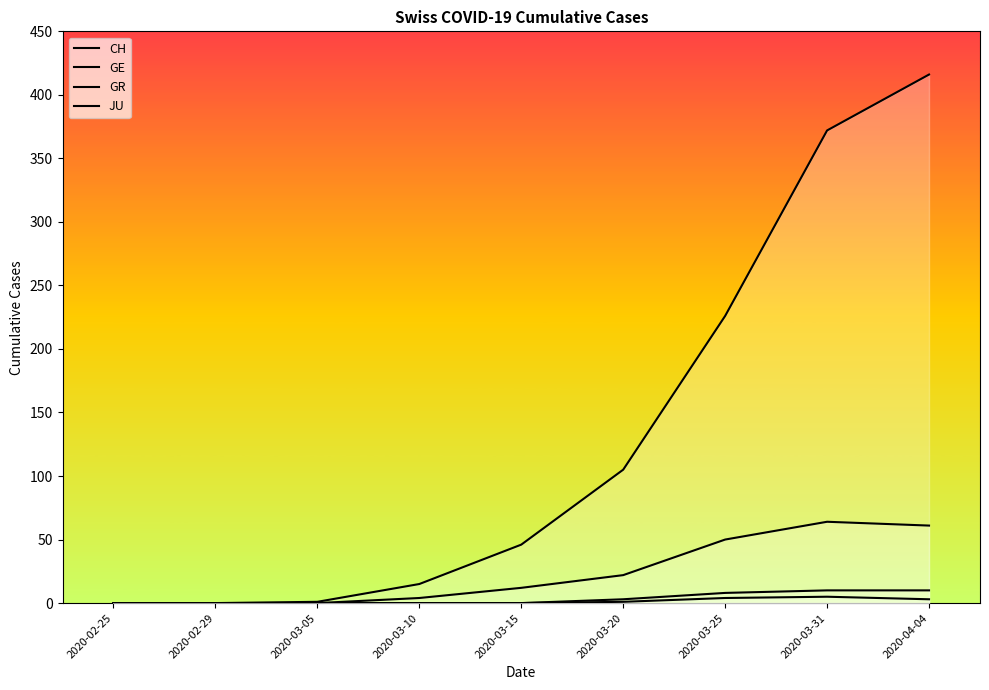

What is the label of the 1st point from the left?

2020-02-25